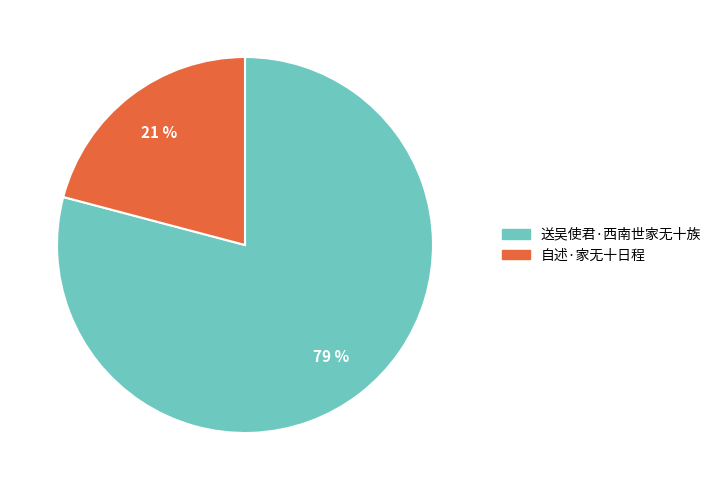

To the nearest percent, what percentage of the pie is 送吴使君·西南世家无十族?

79%